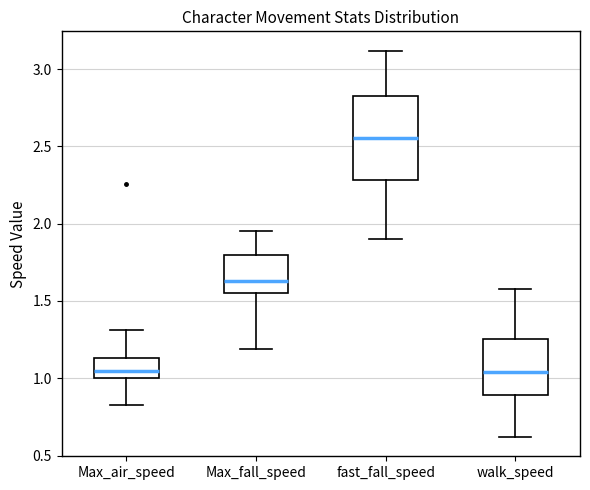

Comparing the boxes themselves (not the whiskers), which one is the tallest?

fast_fall_speed